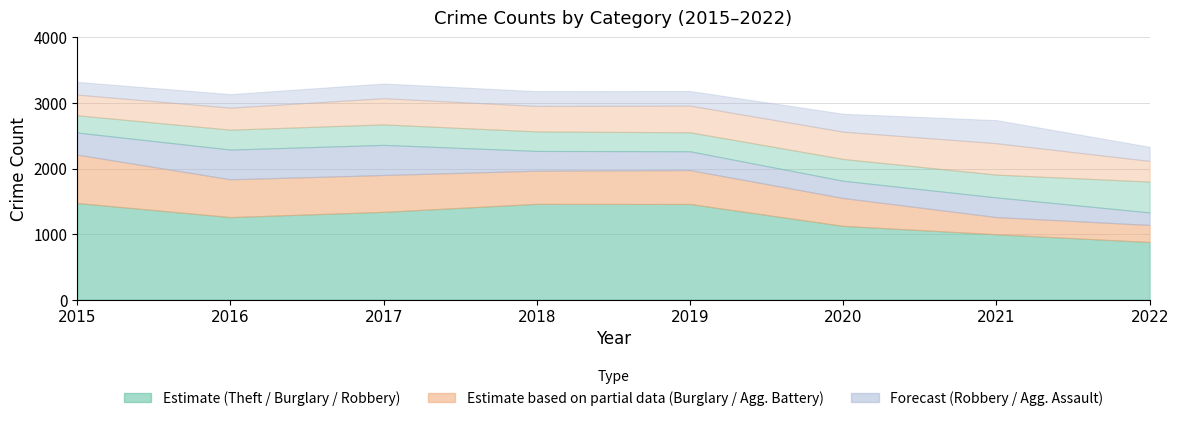

What is the smallest value displayed?

191